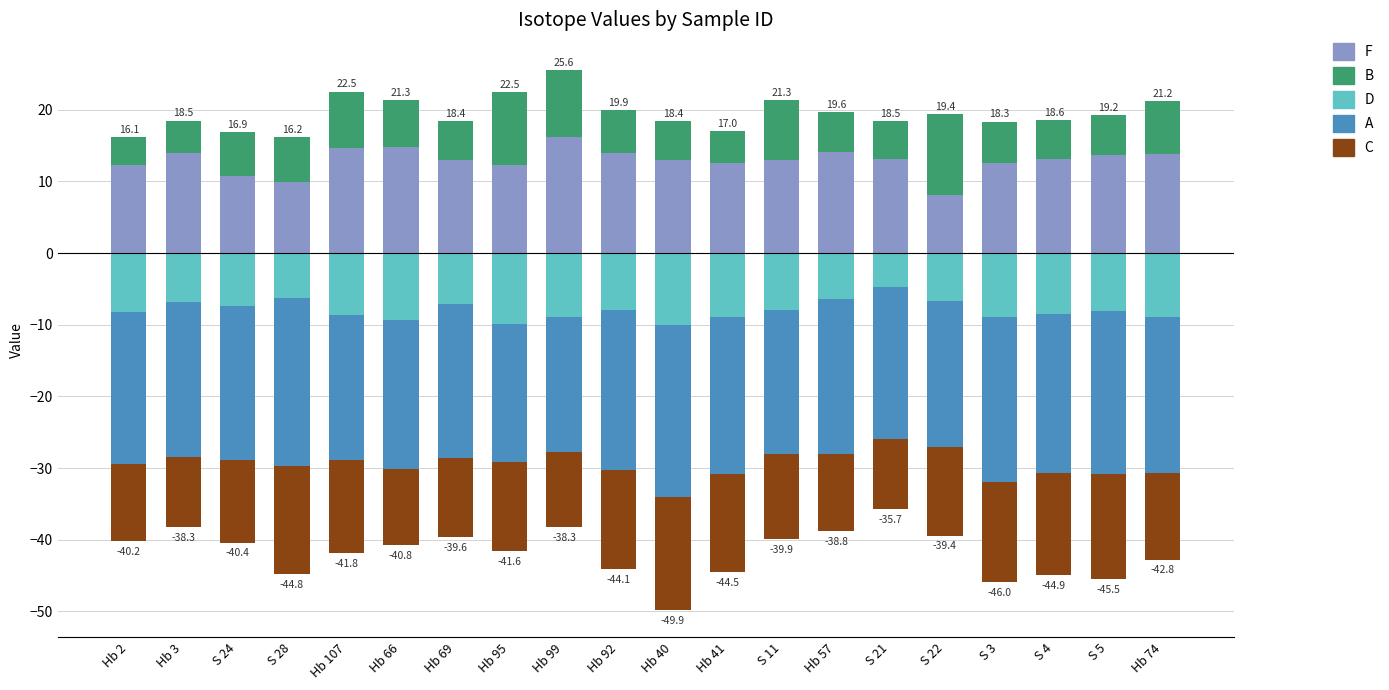

What is the approximate value of C at Hb 2?

-10.8